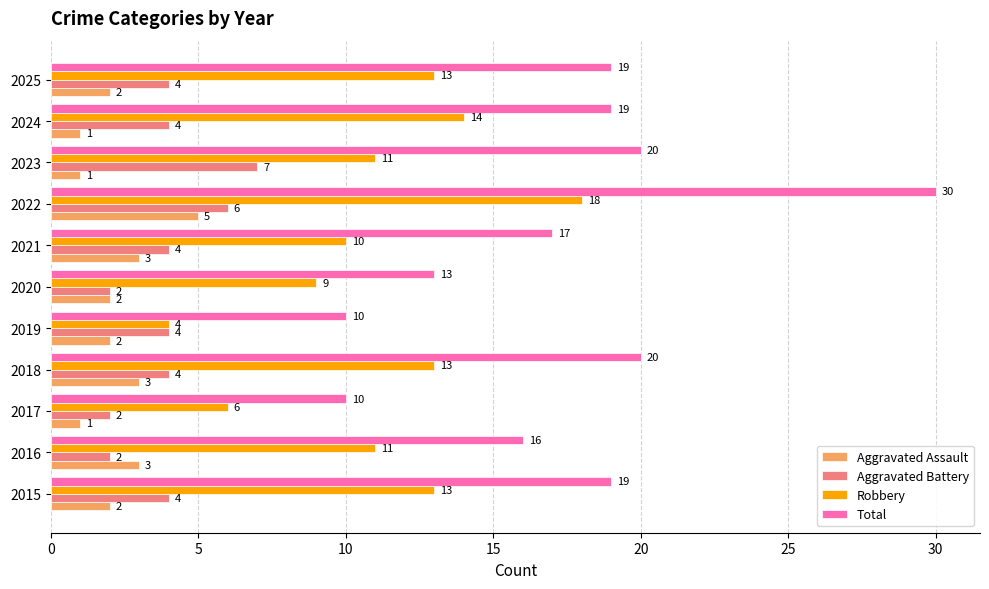

What is the spread (max minus min) of values at 2021?

14